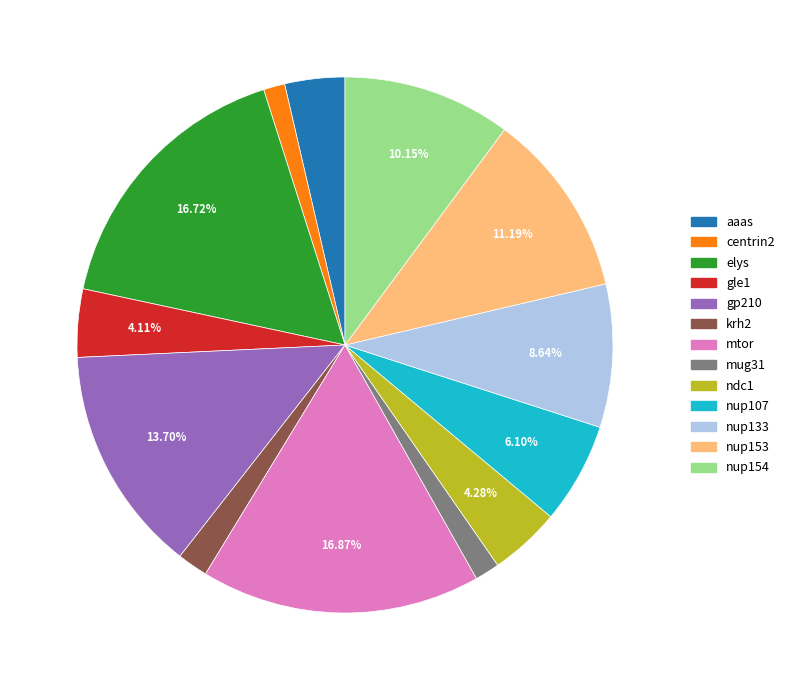

Is it true that elys is 17% of the pie?

True